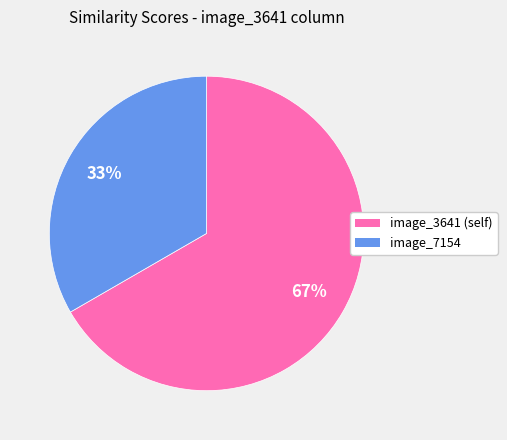

Between image_3641 and image_7154, which is larger?

image_3641